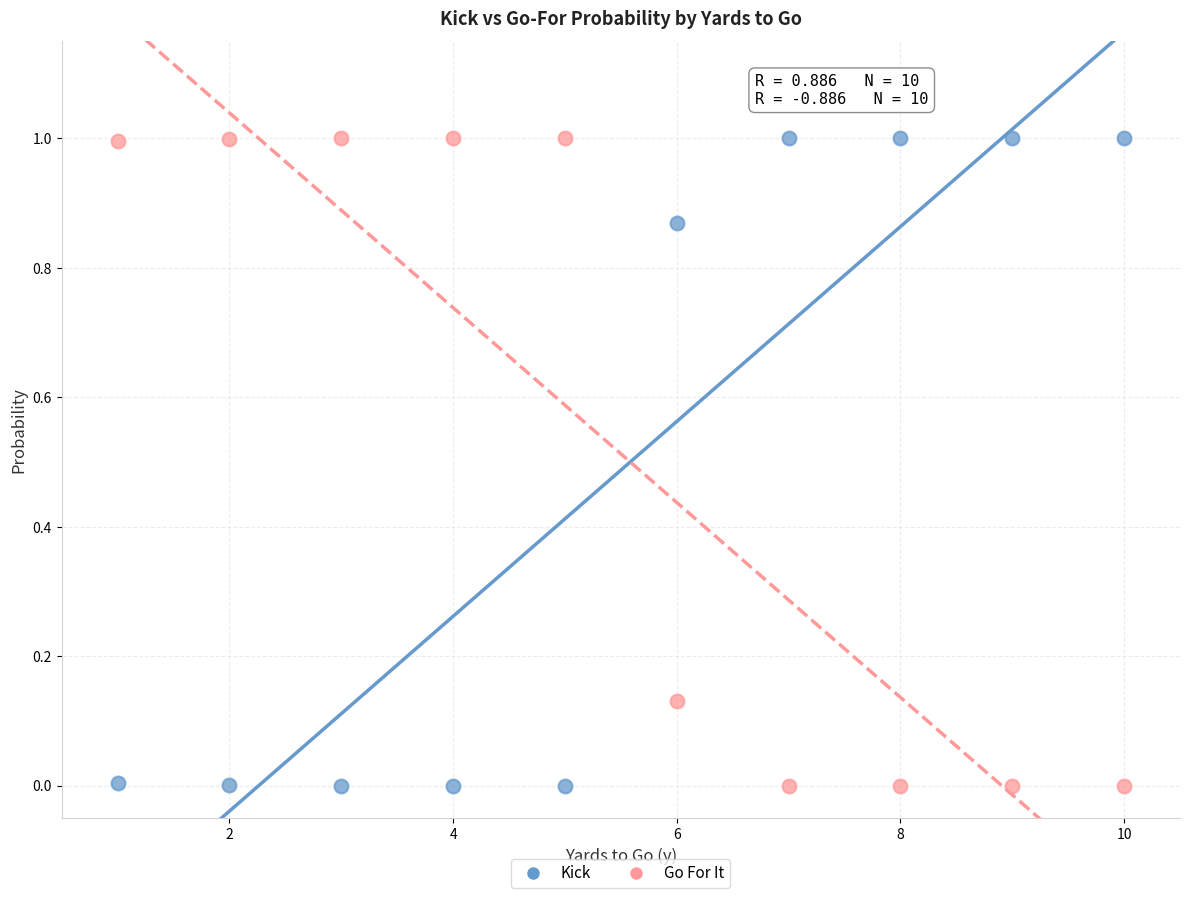

Across all data points, what is the range of X values (max minus min)?

9.0